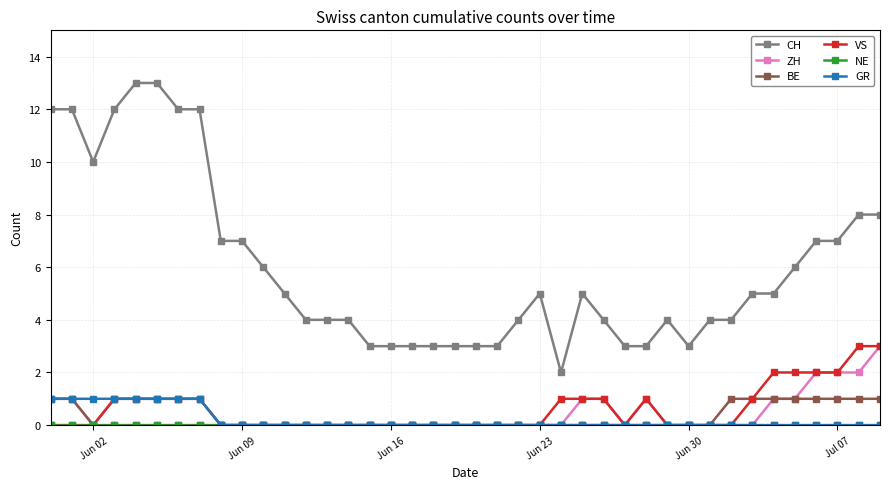

What is the maximum value for ZH?

3